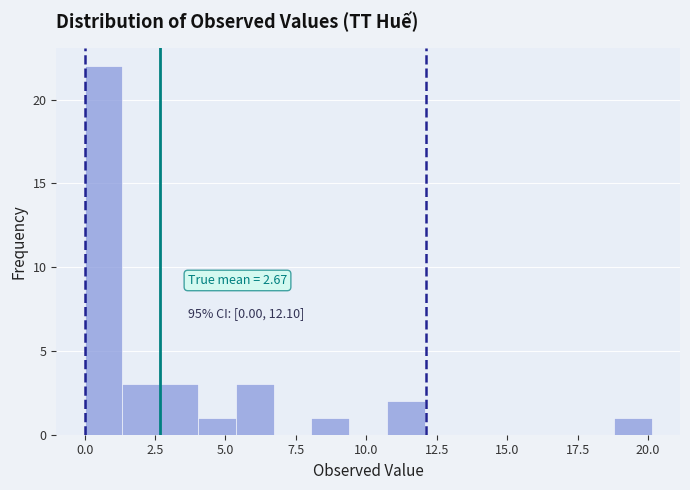

Read against the x-axis, roughly where is the centre of the tallest bar?

0.5